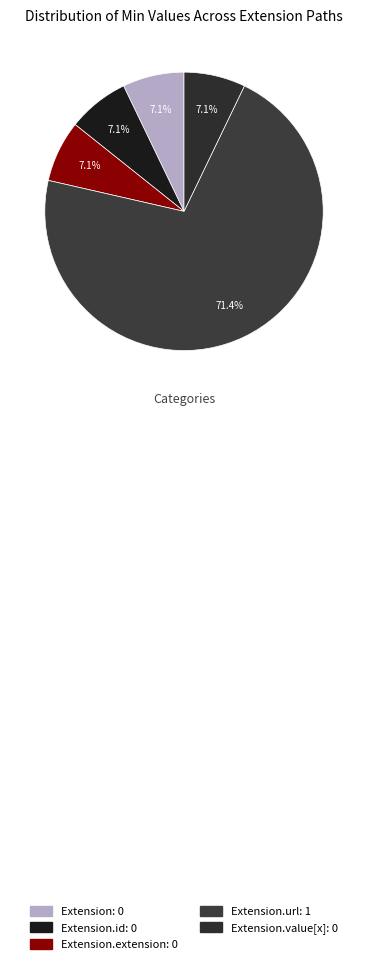

To the nearest percent, what is the average slice percentage?

20%